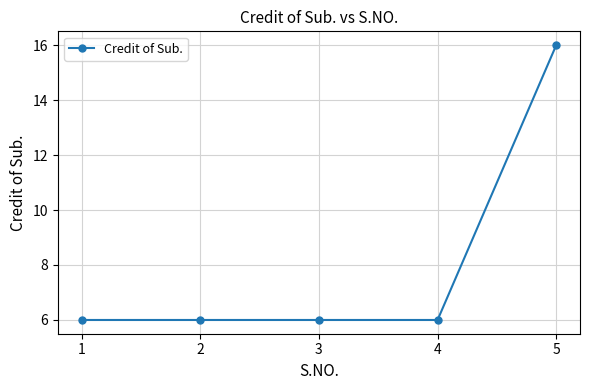

What is the ratio of the value at 5 to the value at 3?

2.7